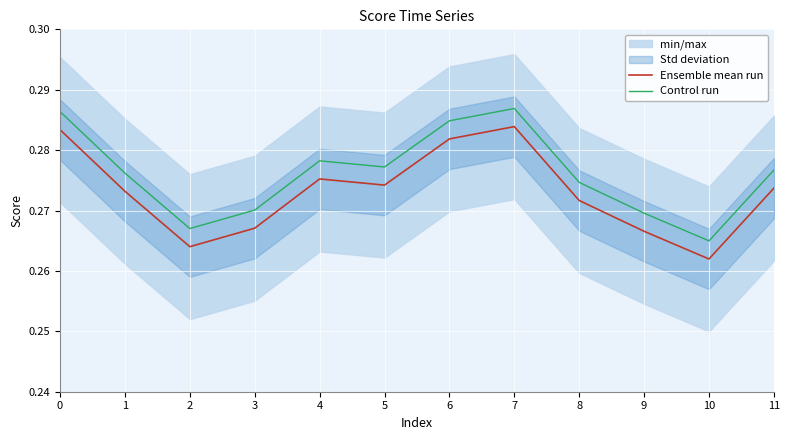

Is it true that Control run equals 0.5 at 7?

False